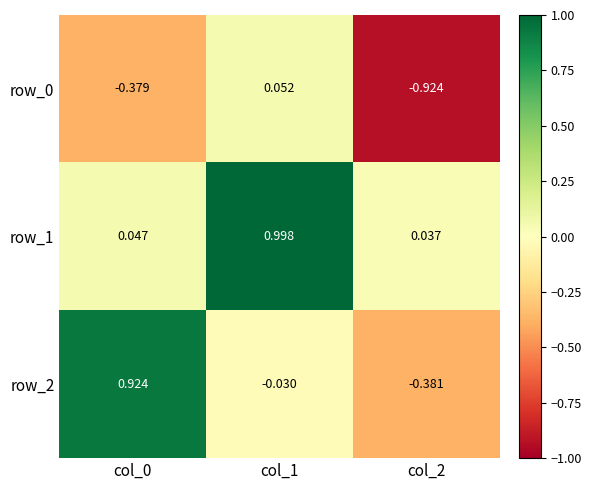

Where is row_2 nearest to the value 0?

col_1